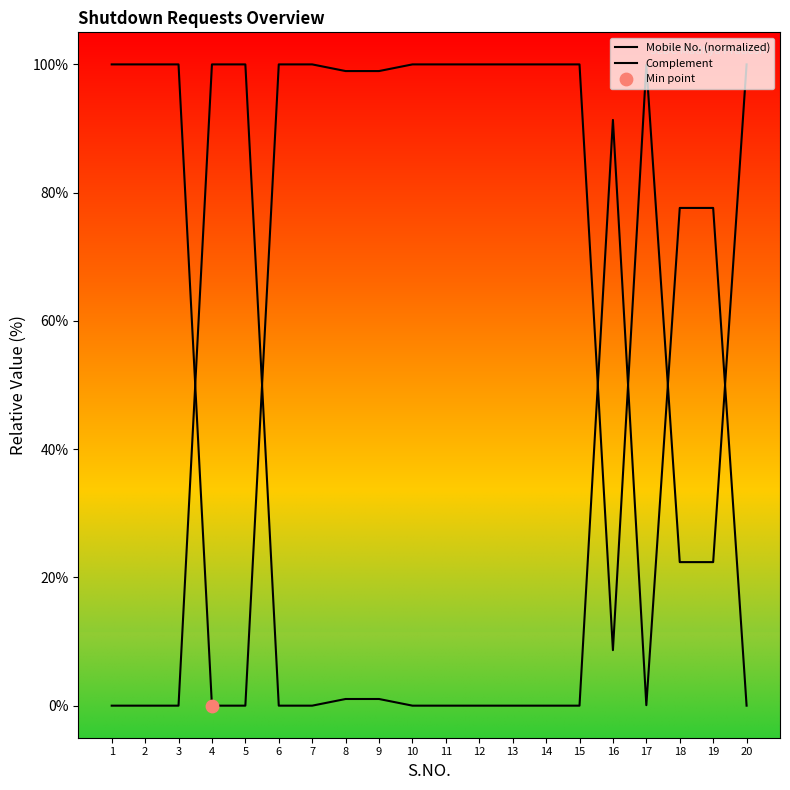

Which series contains the highest Y value?

Mobile No. (normalized)